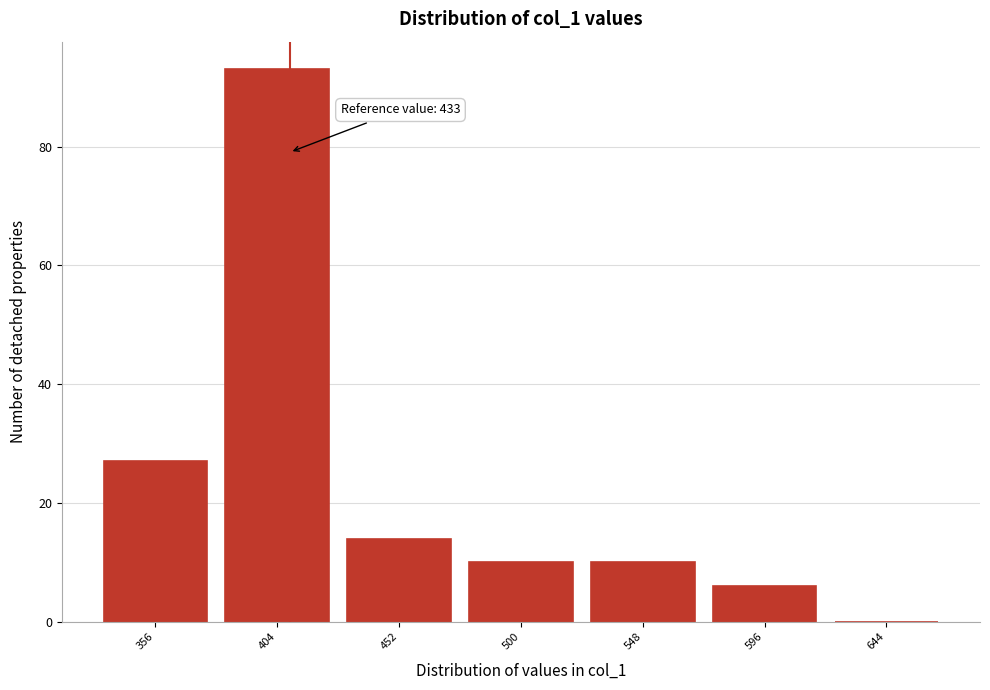

Reading left to right, transcribe all the data shown in this chart.

356=27	404=93	452=14	500=10	548=10	596=6	644=0